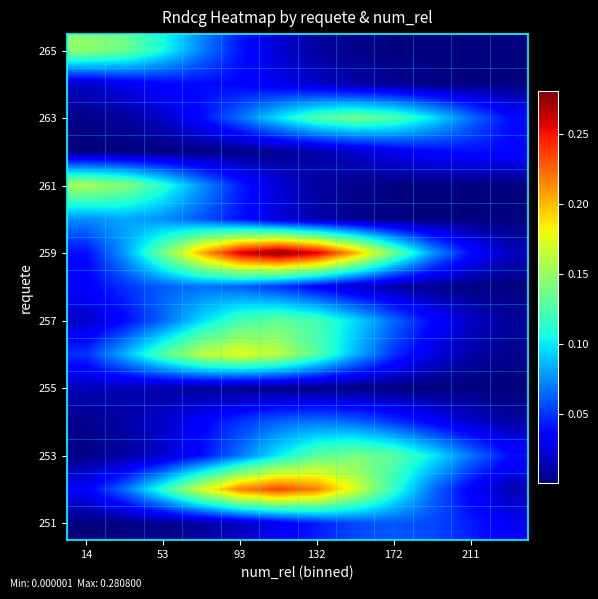

At how many categories does at least one series exceed 0?

12